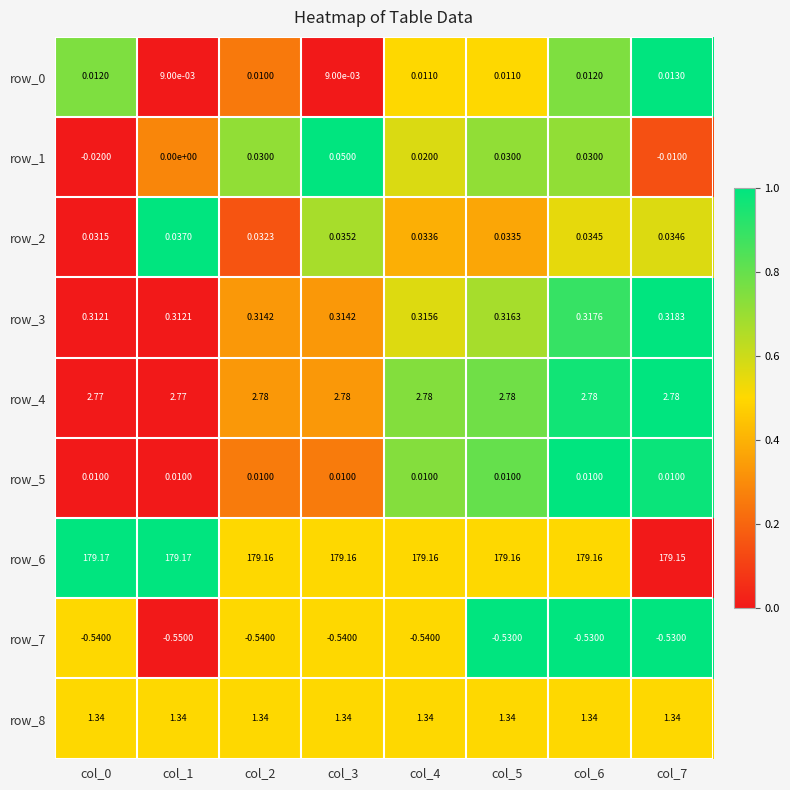

Is the value of row_6 at col_0 greater than the value of row_5 at col_3?

Yes